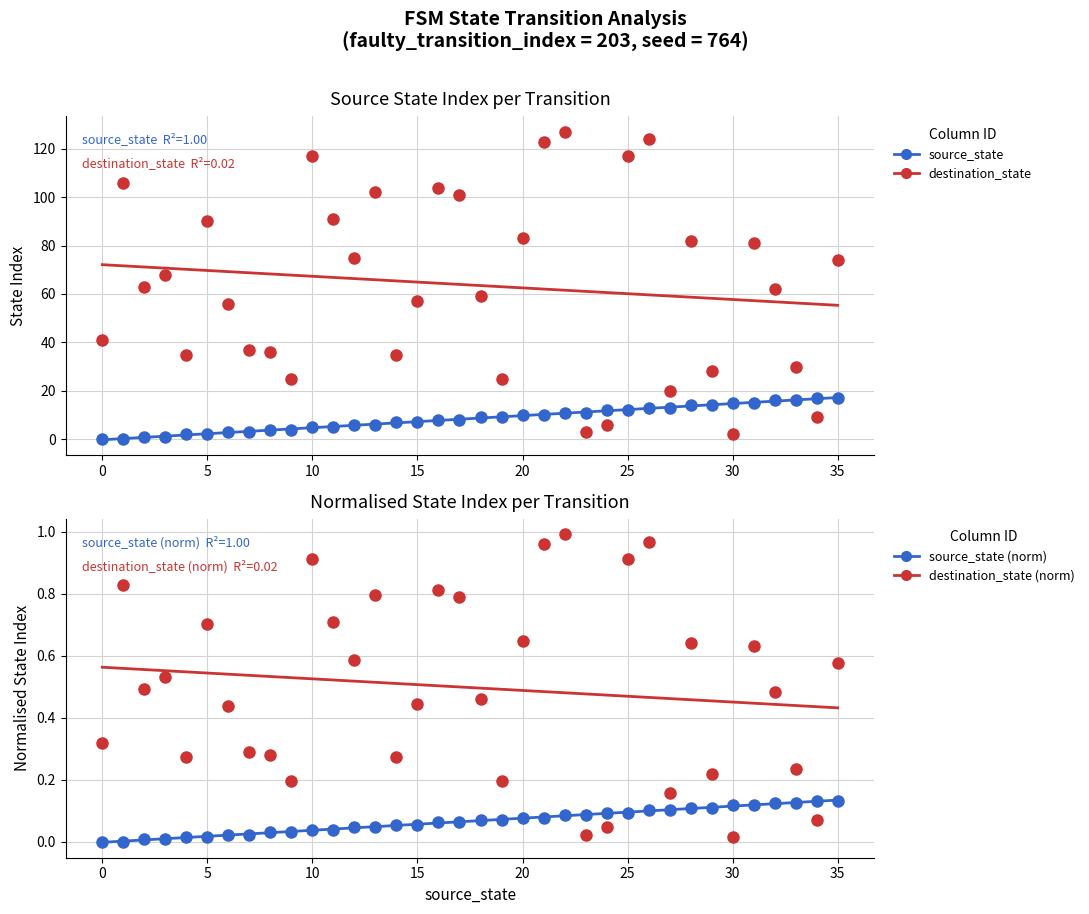

The source_state series shows 16 at 33. True or false?

True